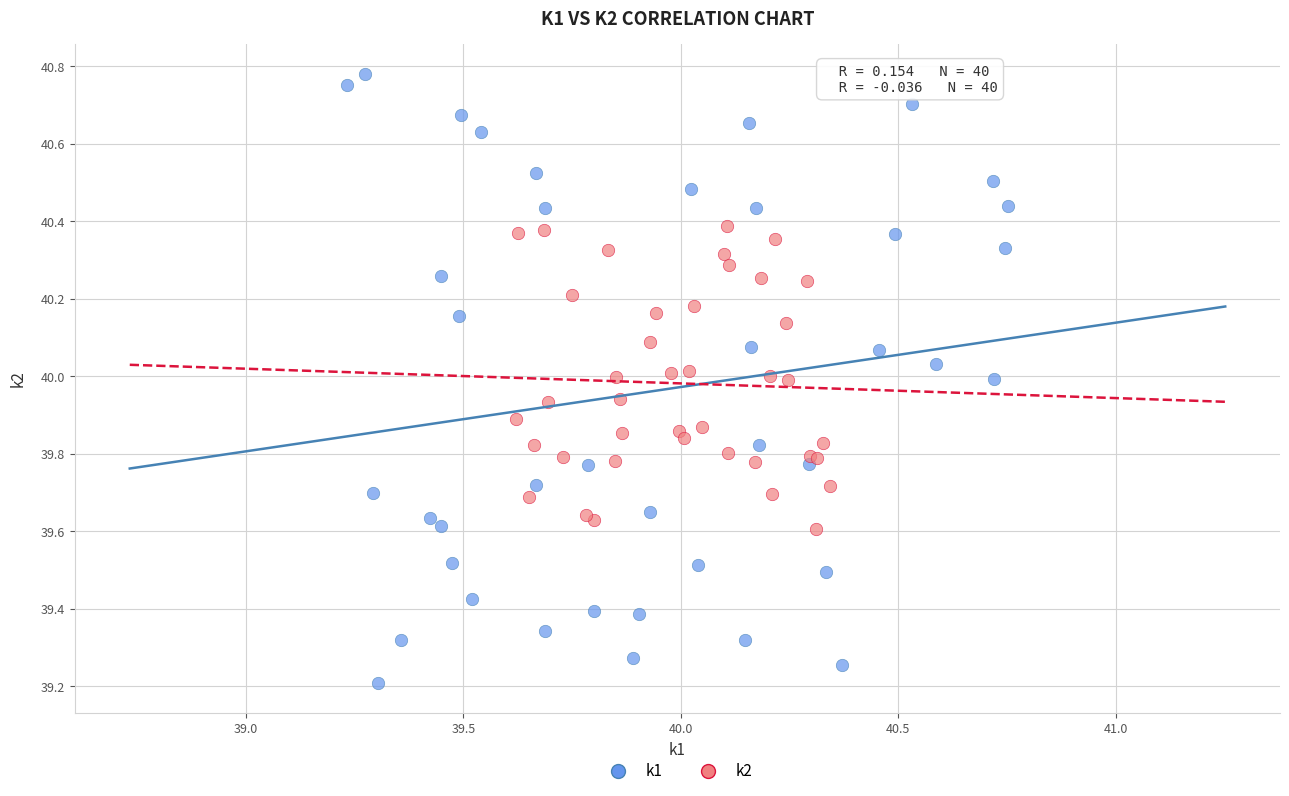

Which series reaches the maximum Y coordinate?

k1